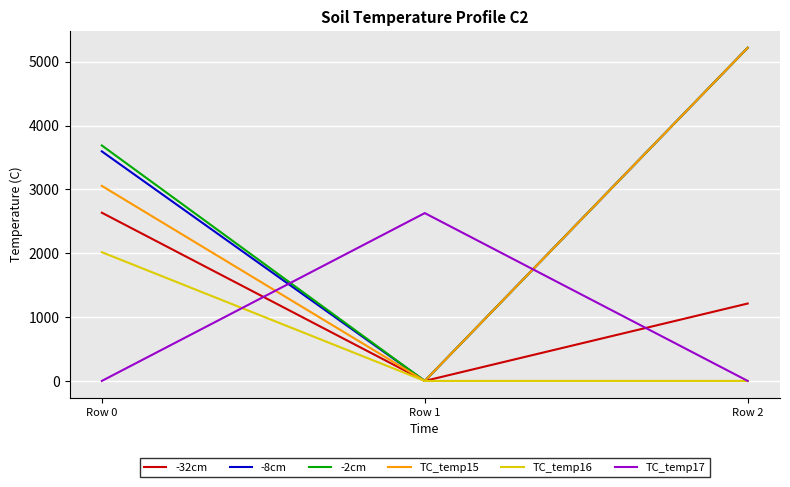

What is the spread (max minus min) of values at Row 2?

5219.0